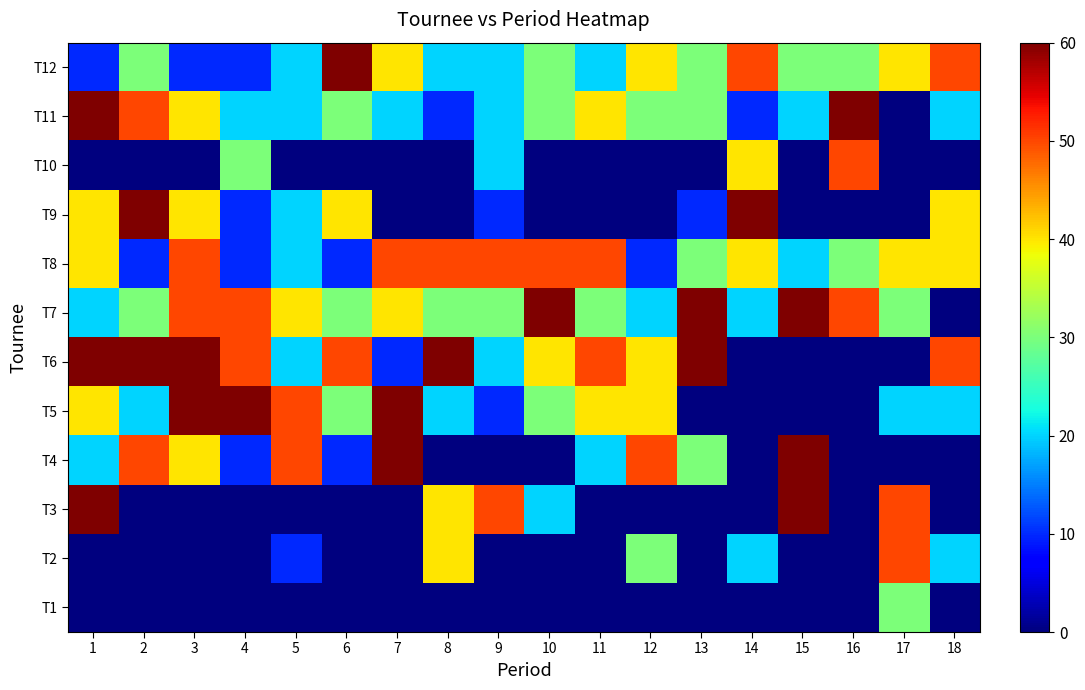

Which series has the largest total across all categories?

T7